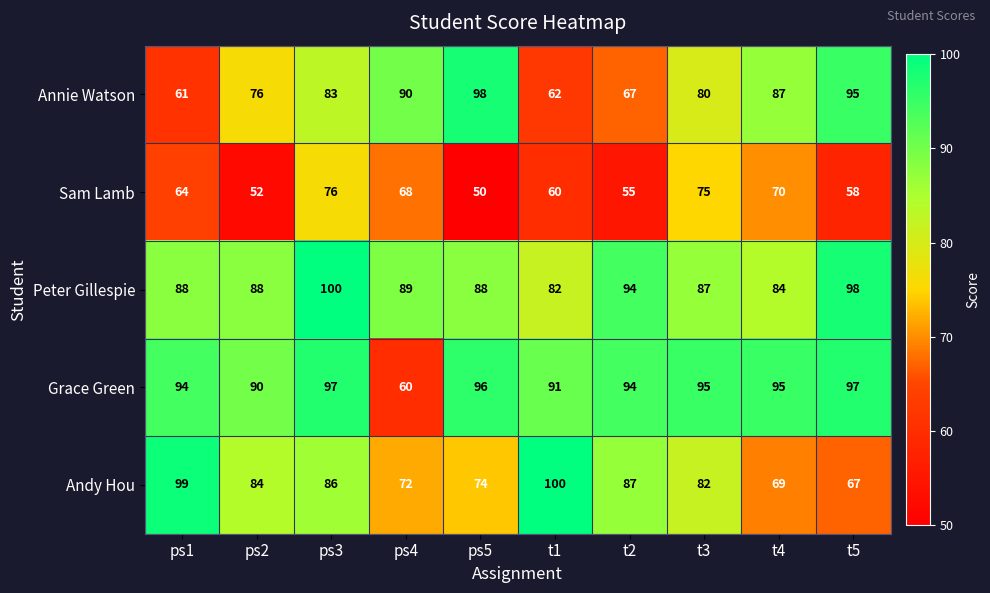

The Peter Gillespie series shows 88 at ps2. True or false?

True